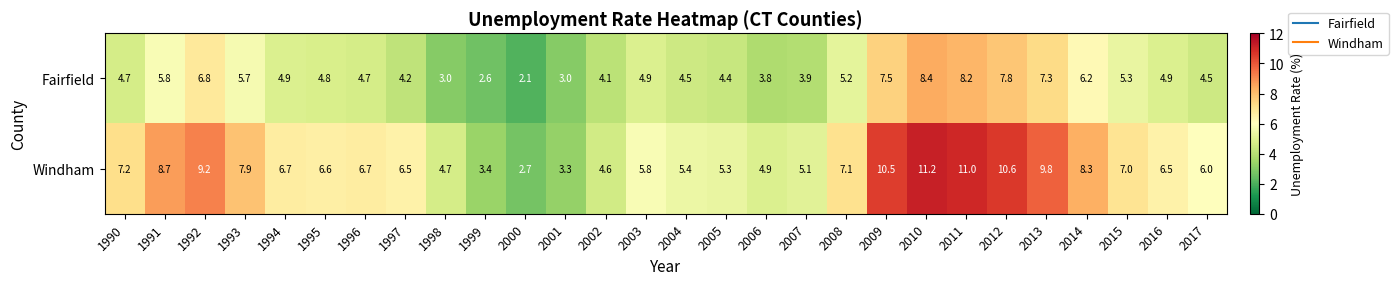

Which series changed the most between 1994 and 2010?

Windham